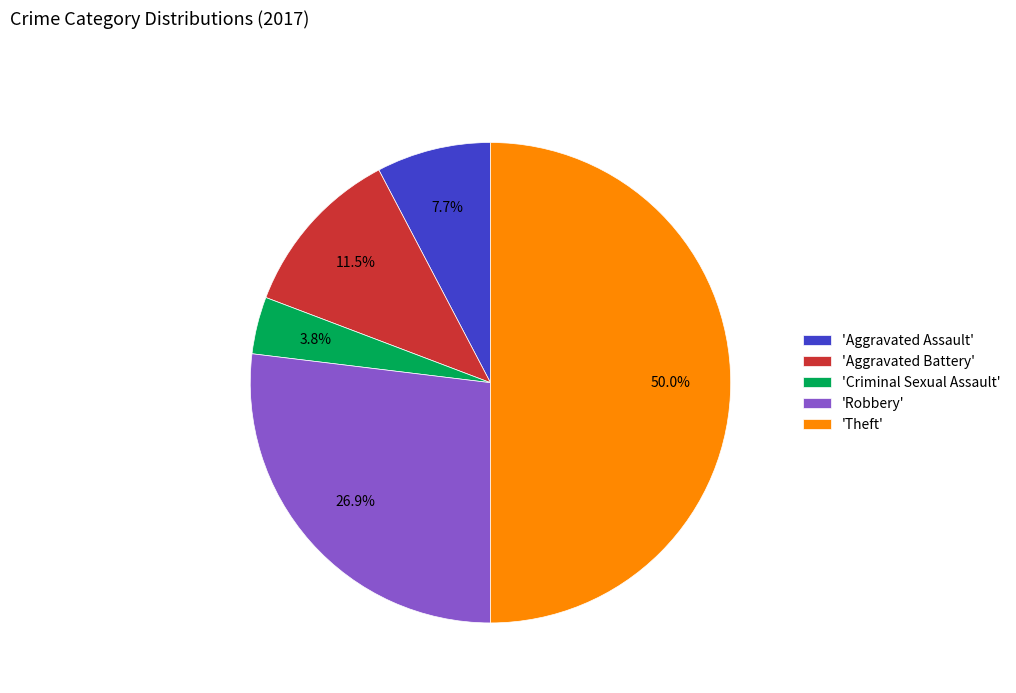

Does 'Aggravated Battery' account for over 50% of the chart?

No